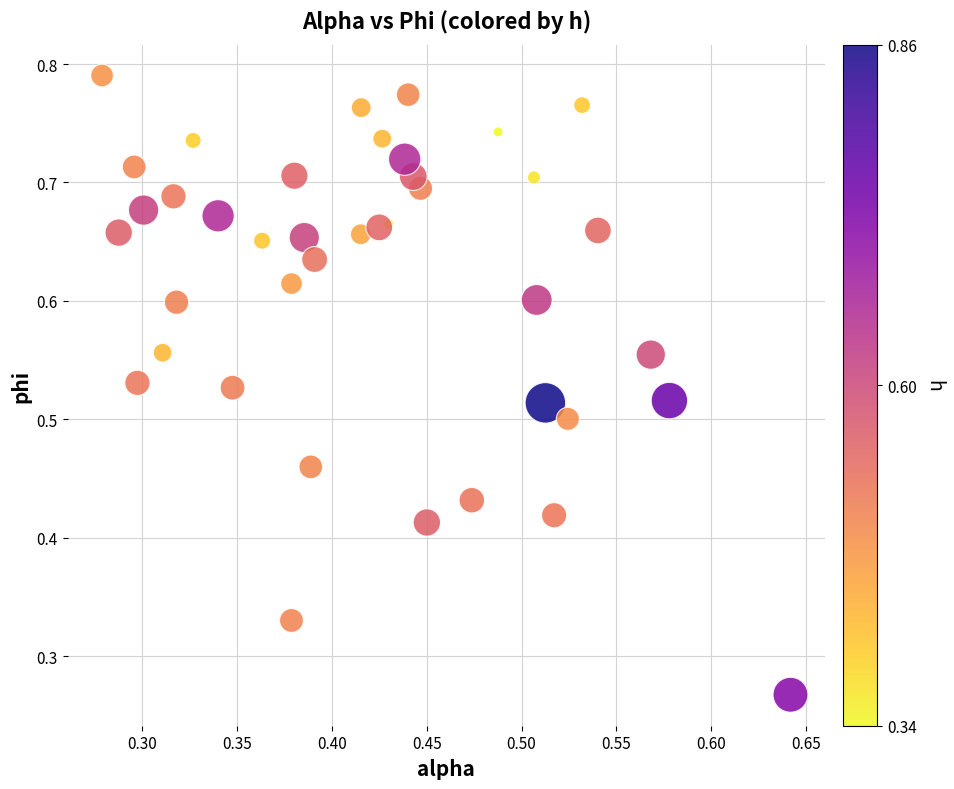

Count the number of points in this scatter plot.

40